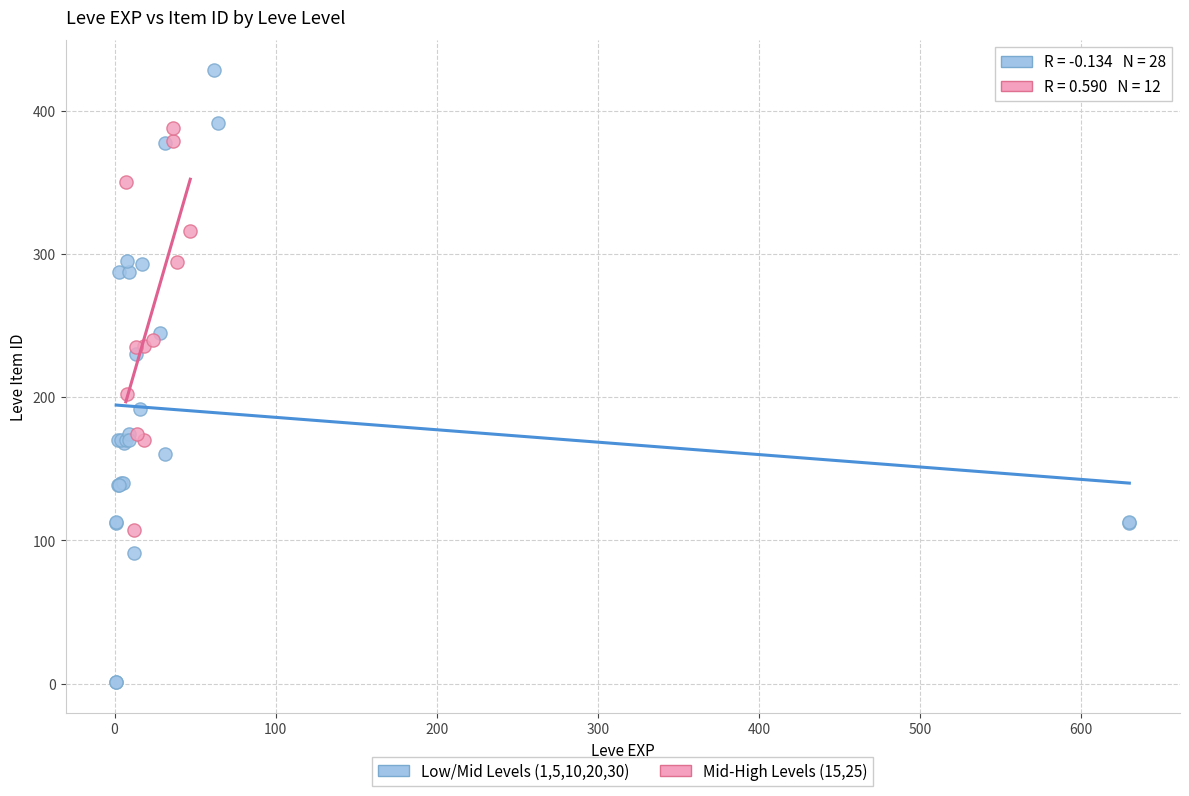

Which series reaches the maximum Y coordinate?

Low/Mid Levels (1,5,10,20,30)